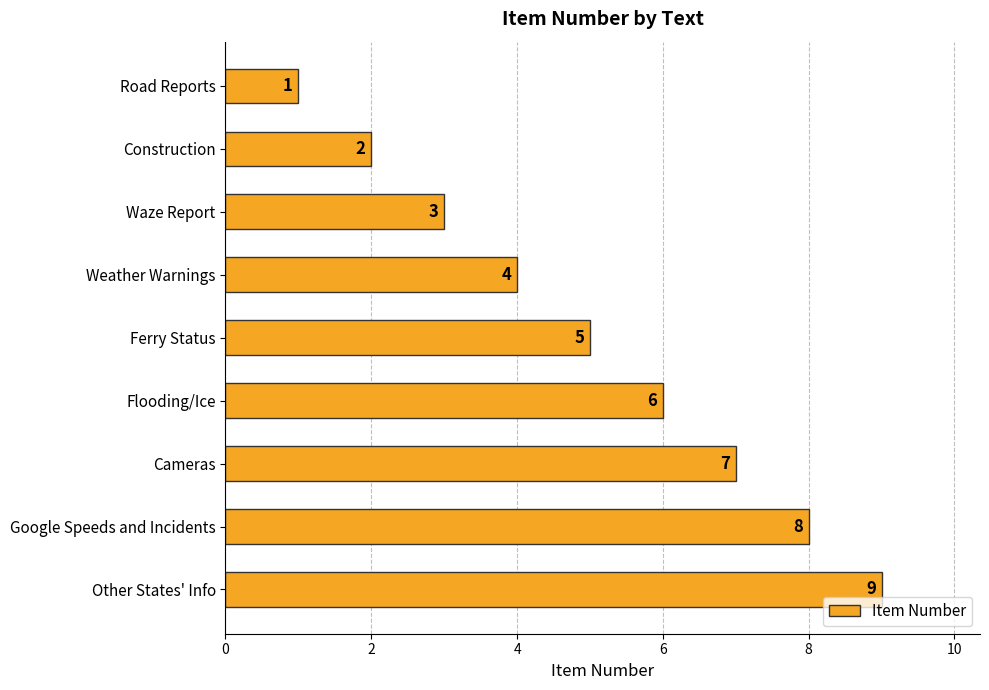

True or false: the data shows 2 at Cameras.

False